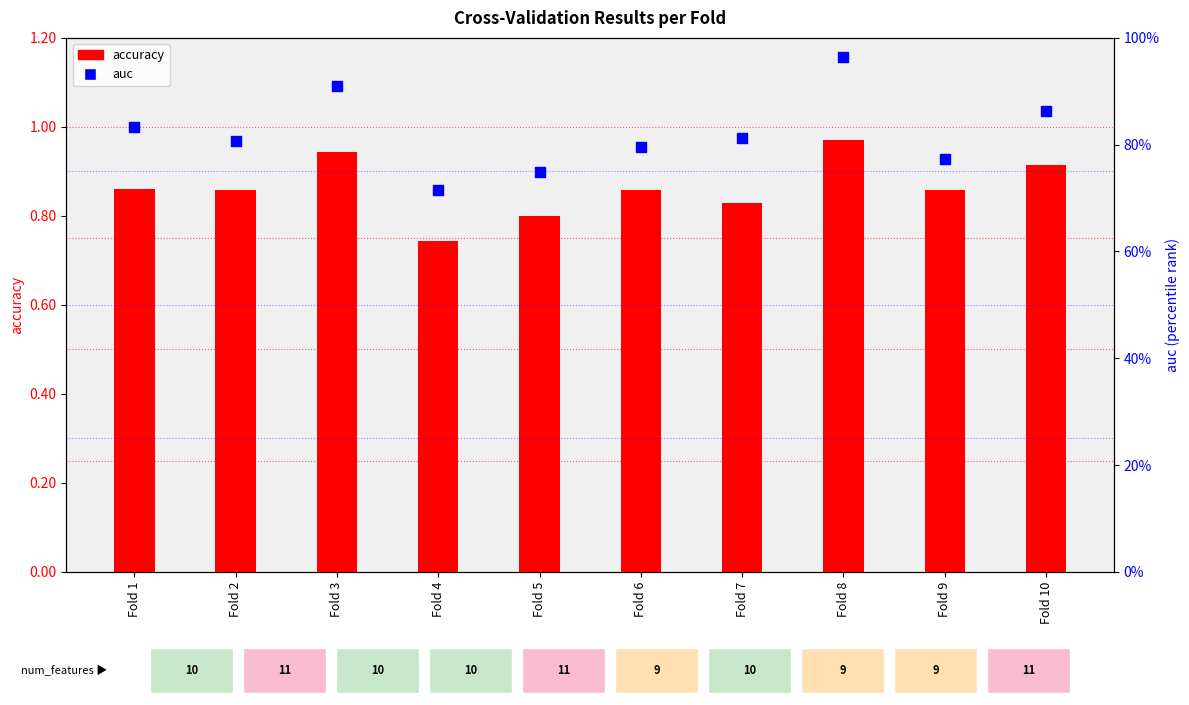

Which series reaches the maximum Y coordinate?

accuracy